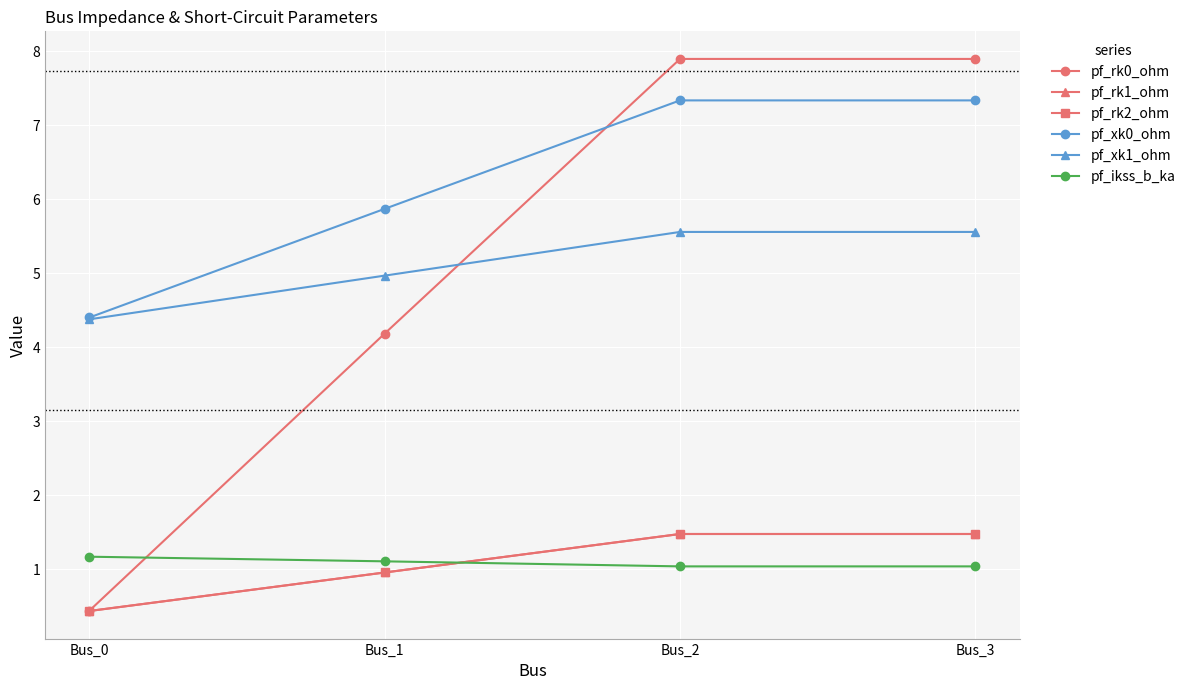

Reading left to right, what are all the values shown in this chart?

pf_rk0_ohm: Bus_0=0.4	Bus_1=4.2	Bus_2=7.9	Bus_3=7.9
pf_rk1_ohm: Bus_0=0.4	Bus_1=1.0	Bus_2=1.5	Bus_3=1.5
pf_rk2_ohm: Bus_0=0.4	Bus_1=1.0	Bus_2=1.5	Bus_3=1.5
pf_xk0_ohm: Bus_0=4.4	Bus_1=5.9	Bus_2=7.3	Bus_3=7.3
pf_xk1_ohm: Bus_0=4.4	Bus_1=5.0	Bus_2=5.6	Bus_3=5.6
pf_ikss_b_ka: Bus_0=1.2	Bus_1=1.1	Bus_2=1.0	Bus_3=1.0